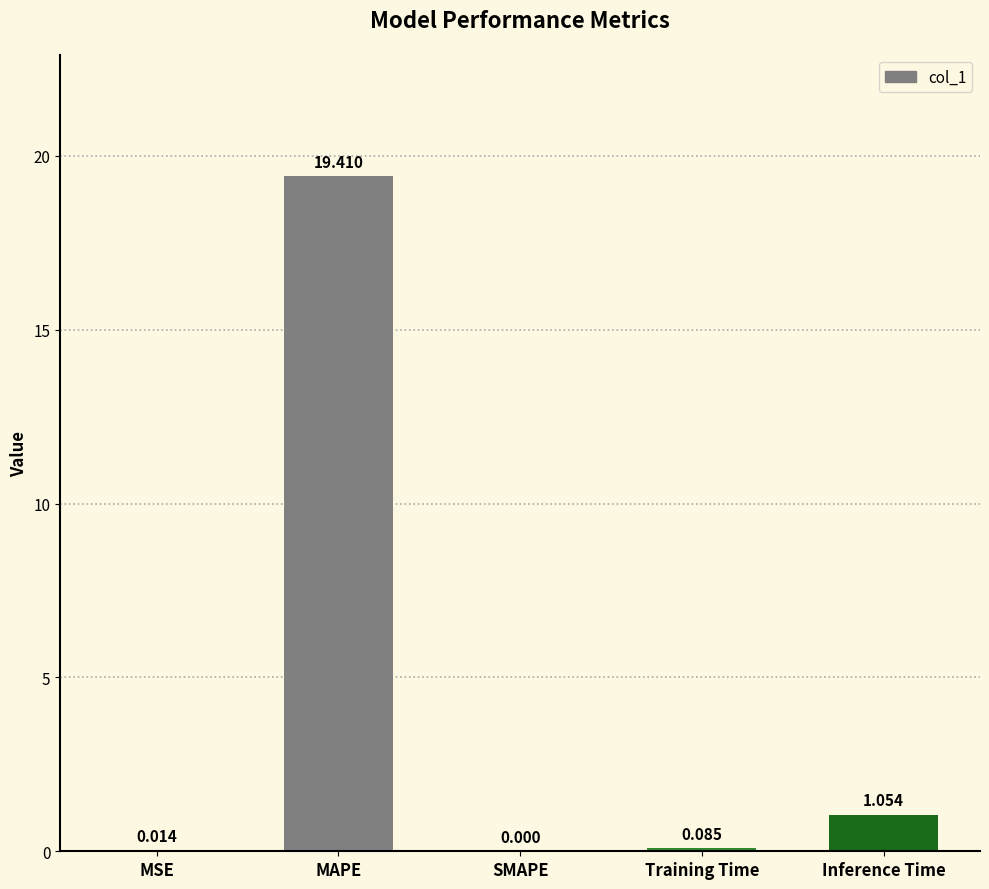

At which label is the value closest to 9?

Inference Time